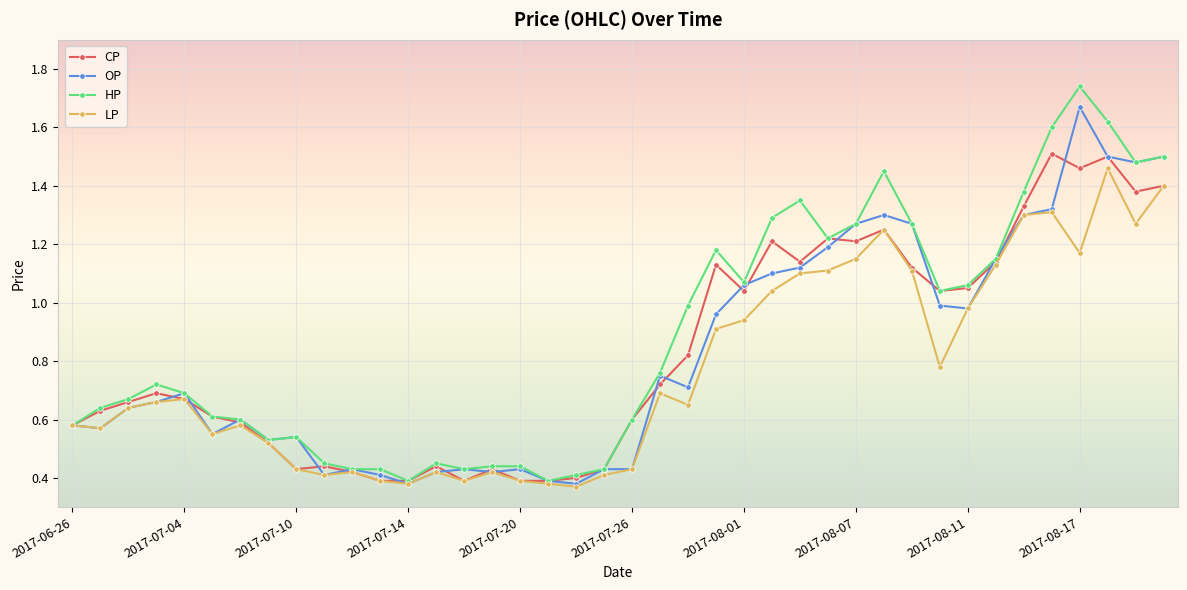

What is the sum of all LP values?

30.8